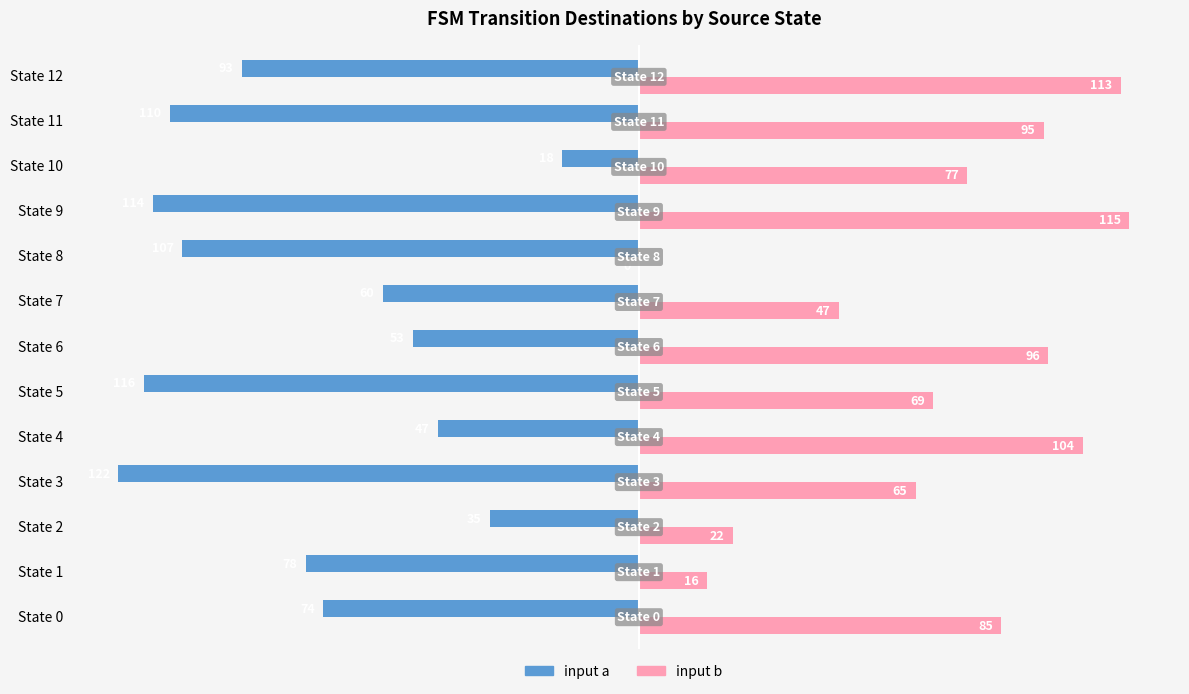

How many values in the input a series exceed -78?

6